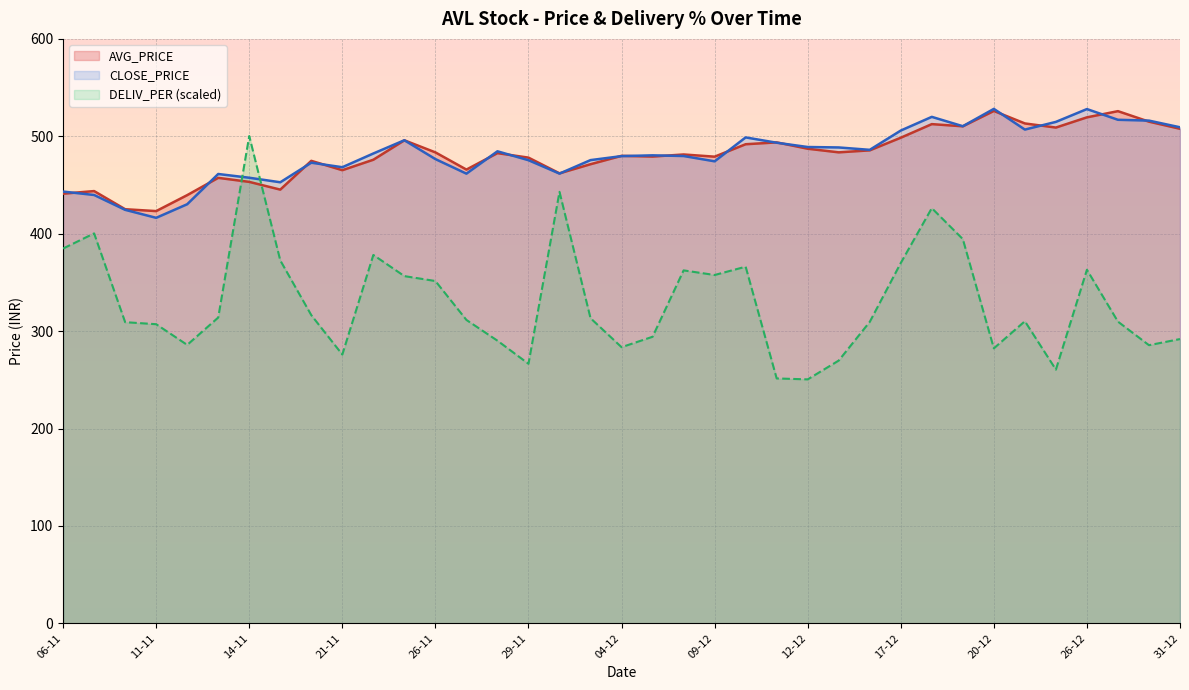

The DELIV_PER series shows 142.4 at 19-11. True or false?

False